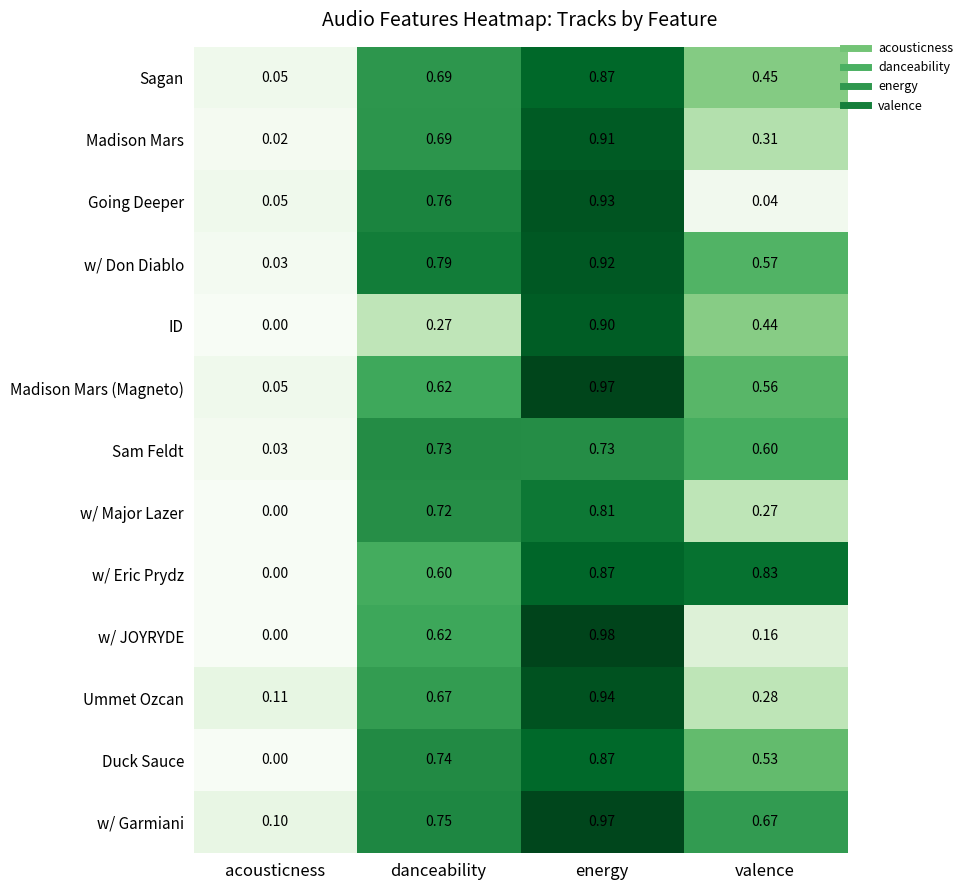

At which category does the chart reach its peak across all series?

energy